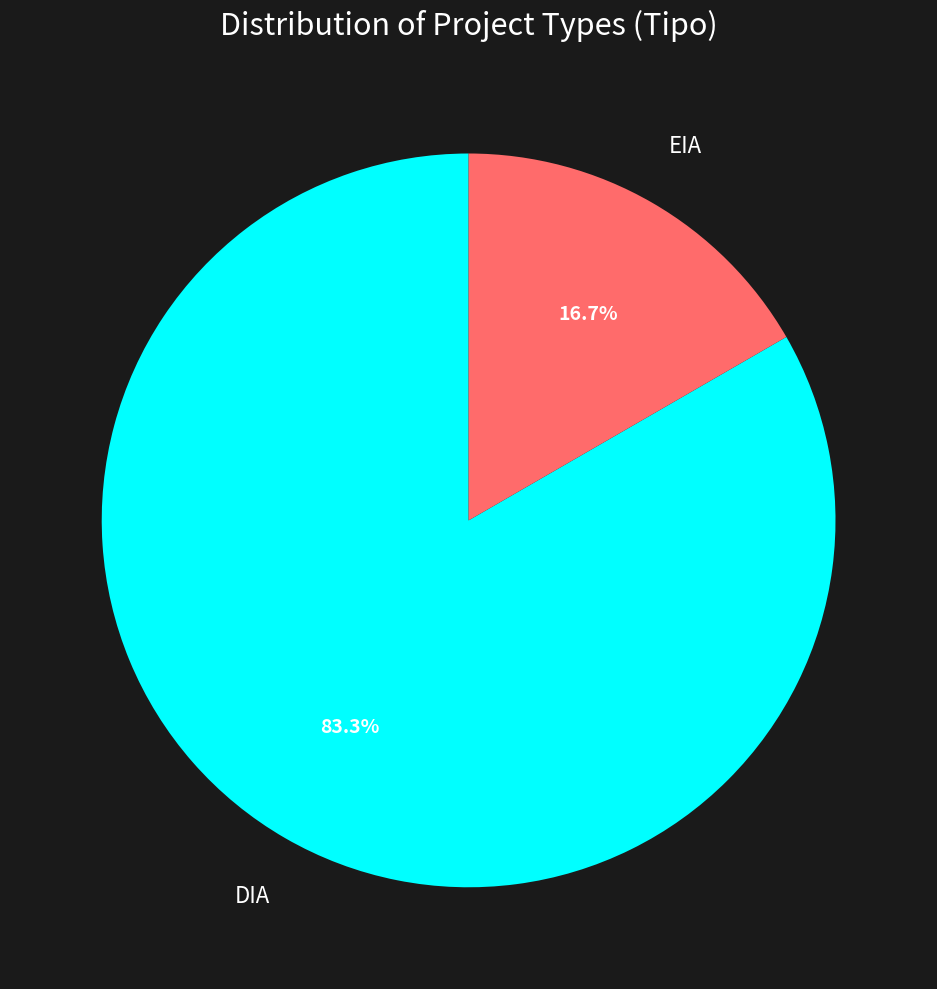

Which category has the smallest portion of the pie?

EIA